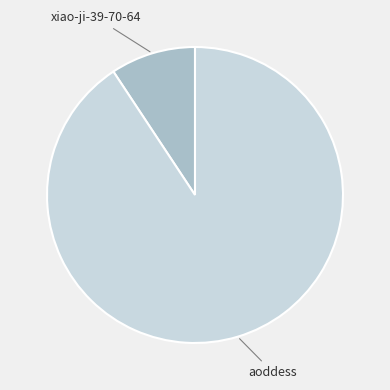

Does any single category account for the majority?

Yes